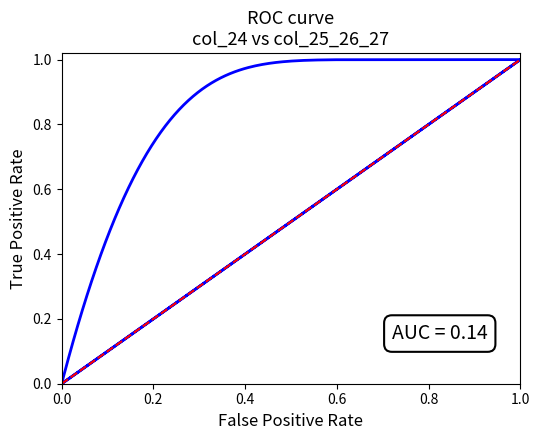

What is the maximum value shown in the chart?

1